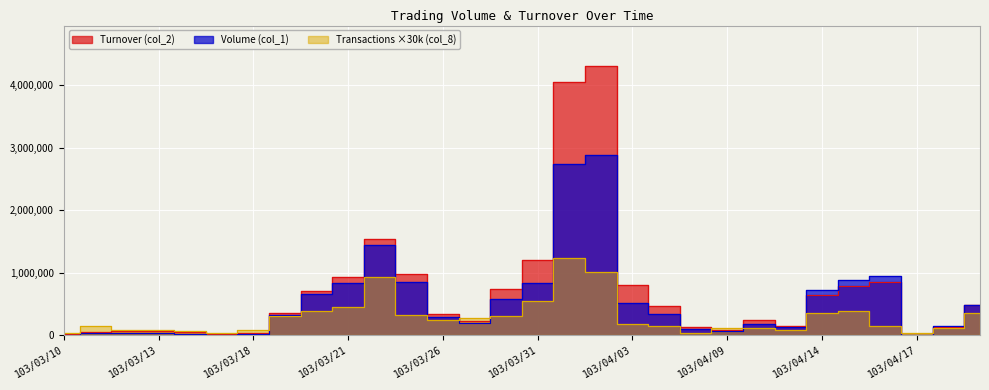

What is the maximum value for Turnover (col_2)?

4312650